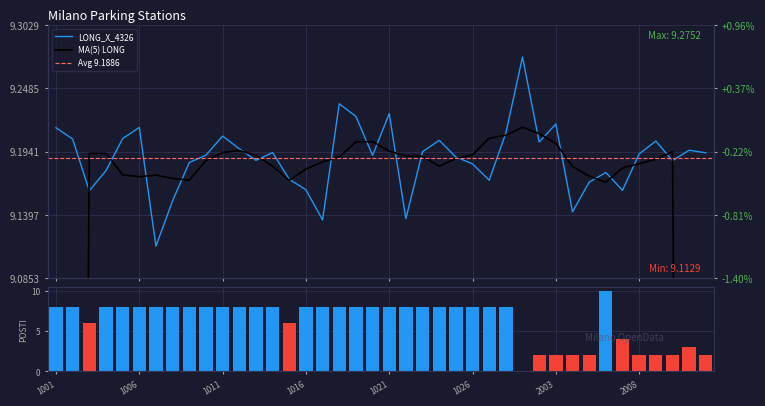

Is the value of LONG_X_4326 at 1004 greater than the value of POSTI_AUTO at 1023?

Yes